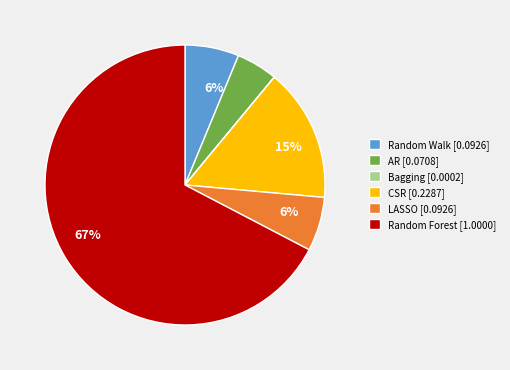

Is there any slice that represents more than half of the pie?

Yes